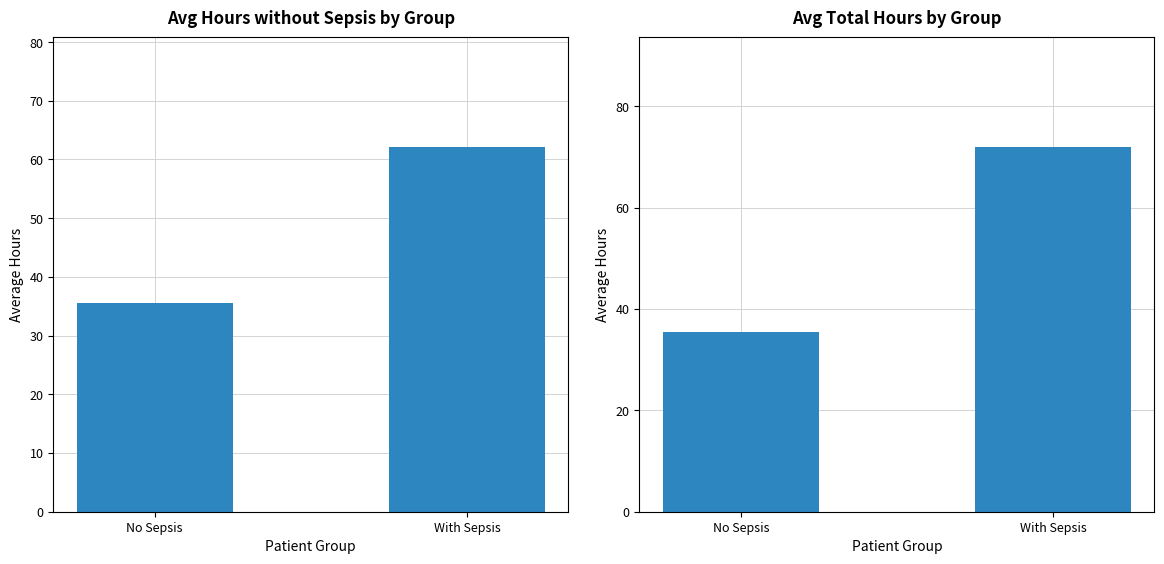

Is it true that Total hours equals 62.7 at No Sepsis?

False